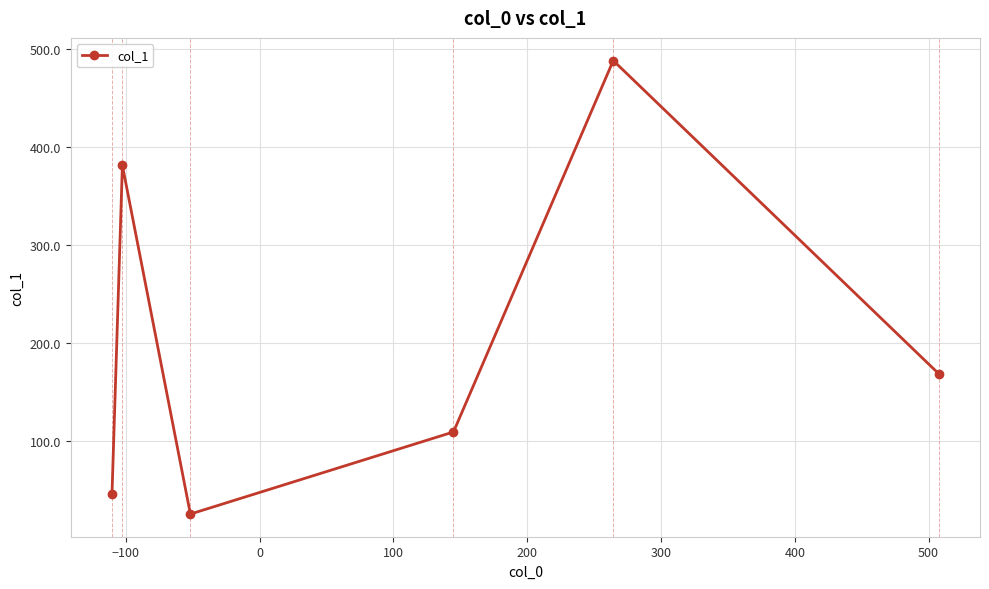

True or false: there are more than 2 points higher than both neighbors.

False